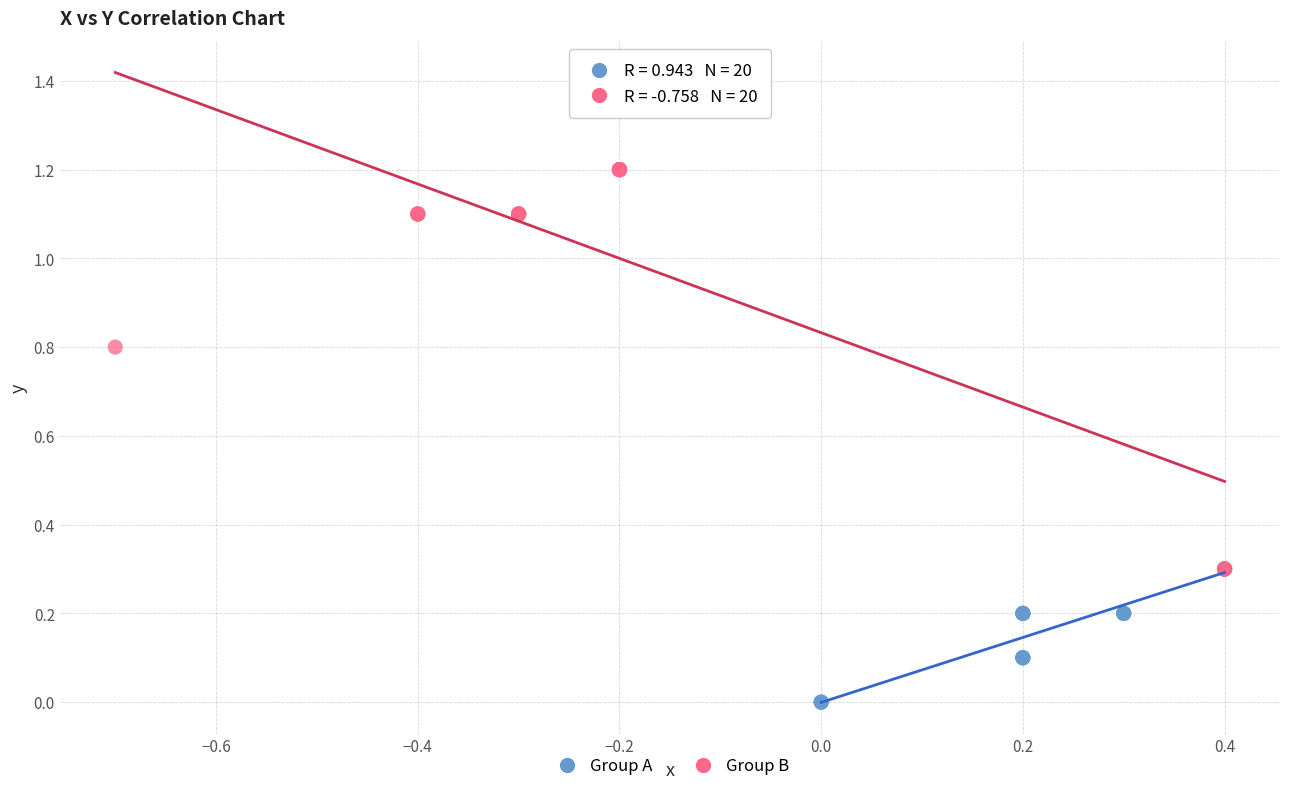

Which series contains the highest Y value?

Group B